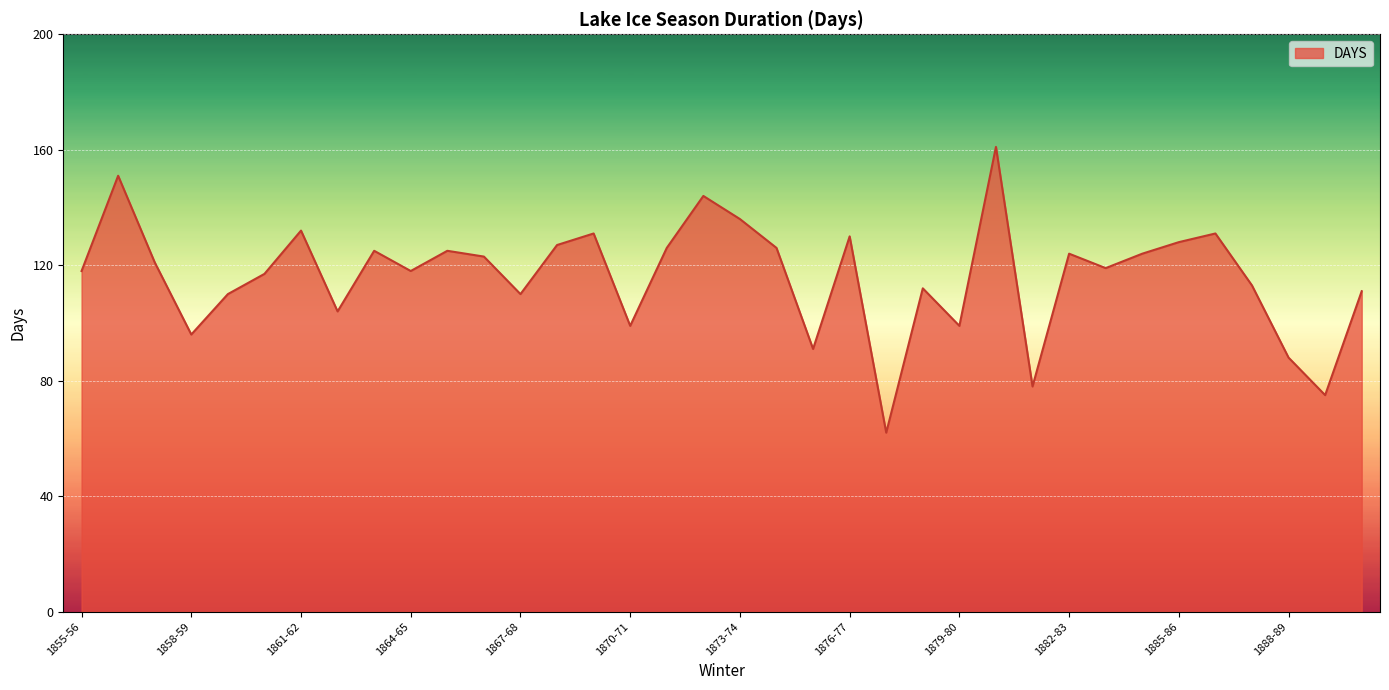

What is the minimum value shown in the chart?

62